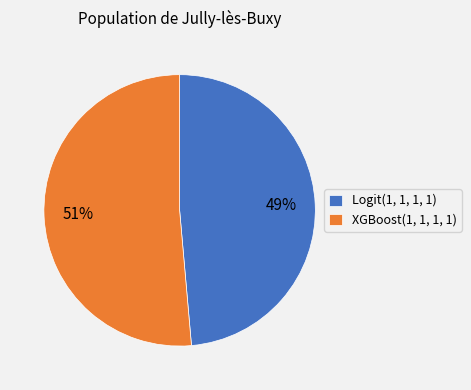

How many slices are in this pie chart?

2